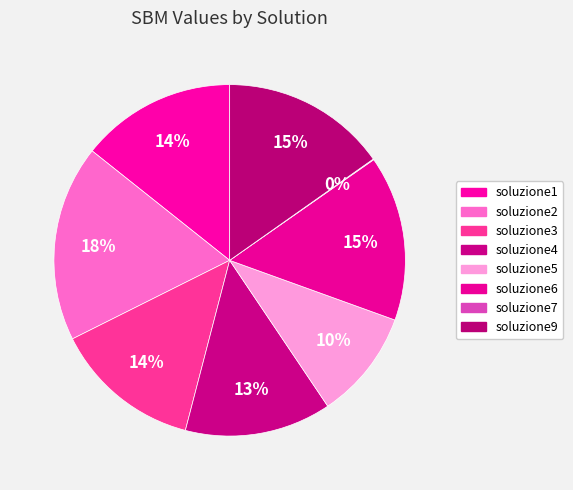

True or false: soluzione9 accounts for 6% of the total.

False